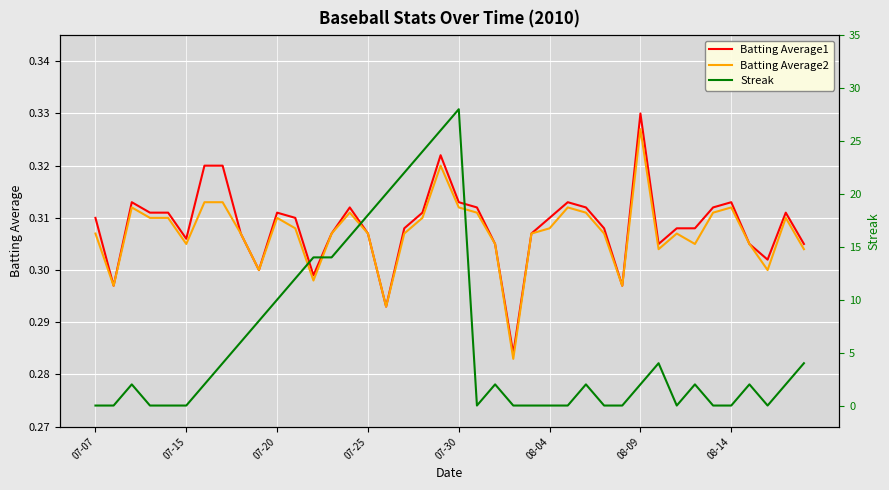

The value of Batting Average2 at 07-15 is 0.4. True or false?

False